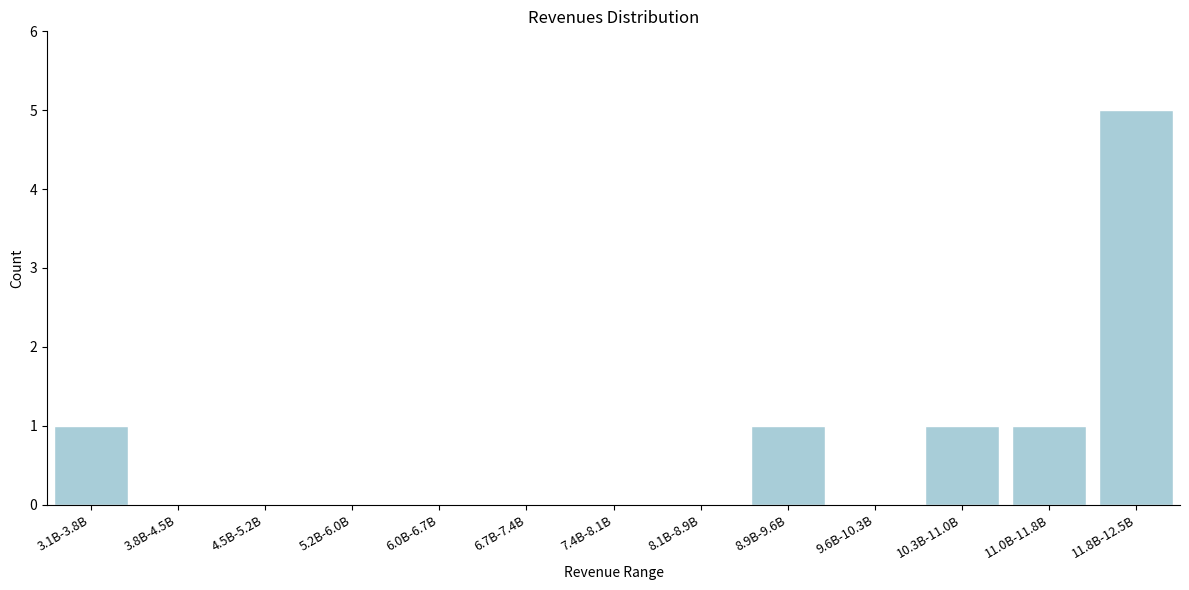

Reading left to right, list all the values displayed in this chart.

3.1B-3.8B=1	3.8B-4.5B=0	4.5B-5.2B=0	5.2B-6.0B=0	6.0B-6.7B=0	6.7B-7.4B=0	7.4B-8.1B=0	8.1B-8.9B=0	8.9B-9.6B=1	9.6B-10.3B=0	10.3B-11.0B=1	11.0B-11.8B=1	11.8B-12.5B=5